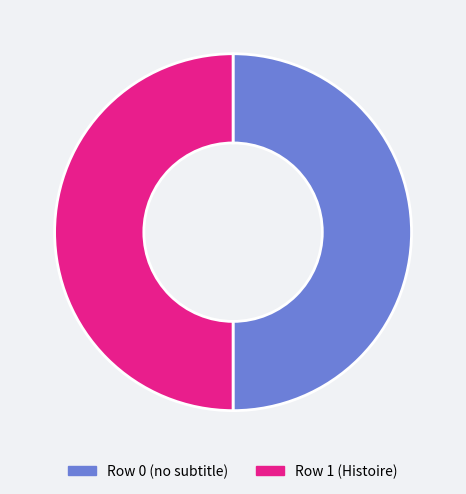

True or false: Row 0 accounts for 9% of the total.

False